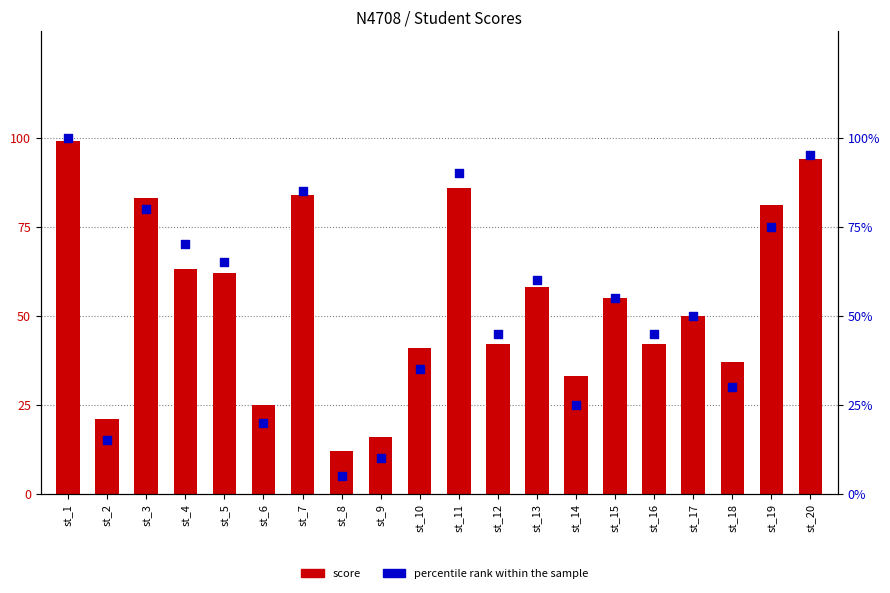

Is the value of score at st_18 greater than the value of percentile rank within the sample at st_5?

No